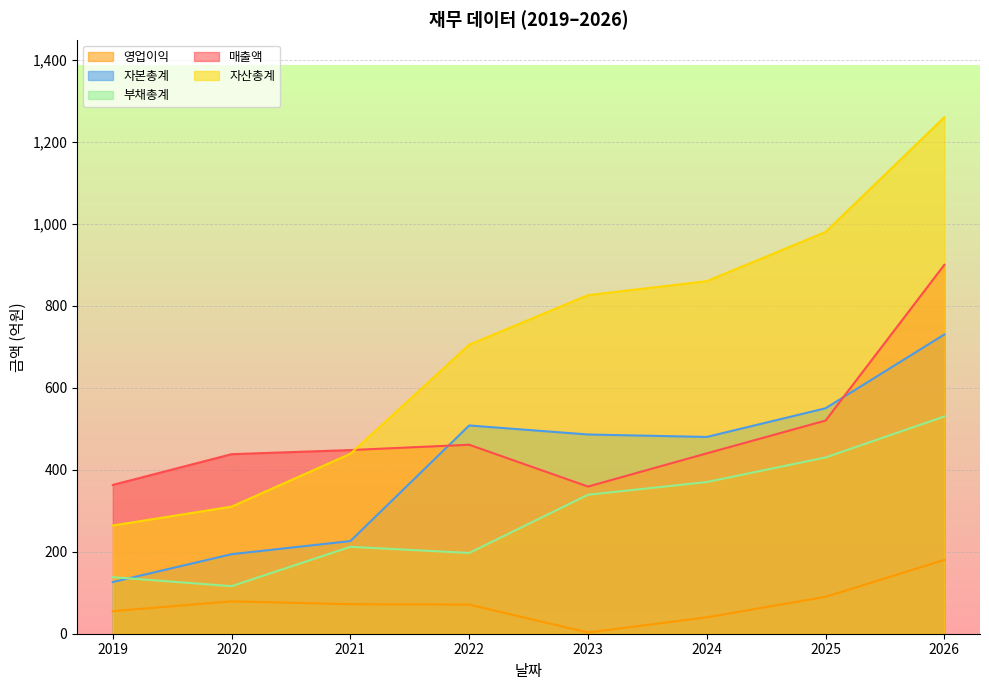

Which has a higher value, 2021 or 2019?

2021